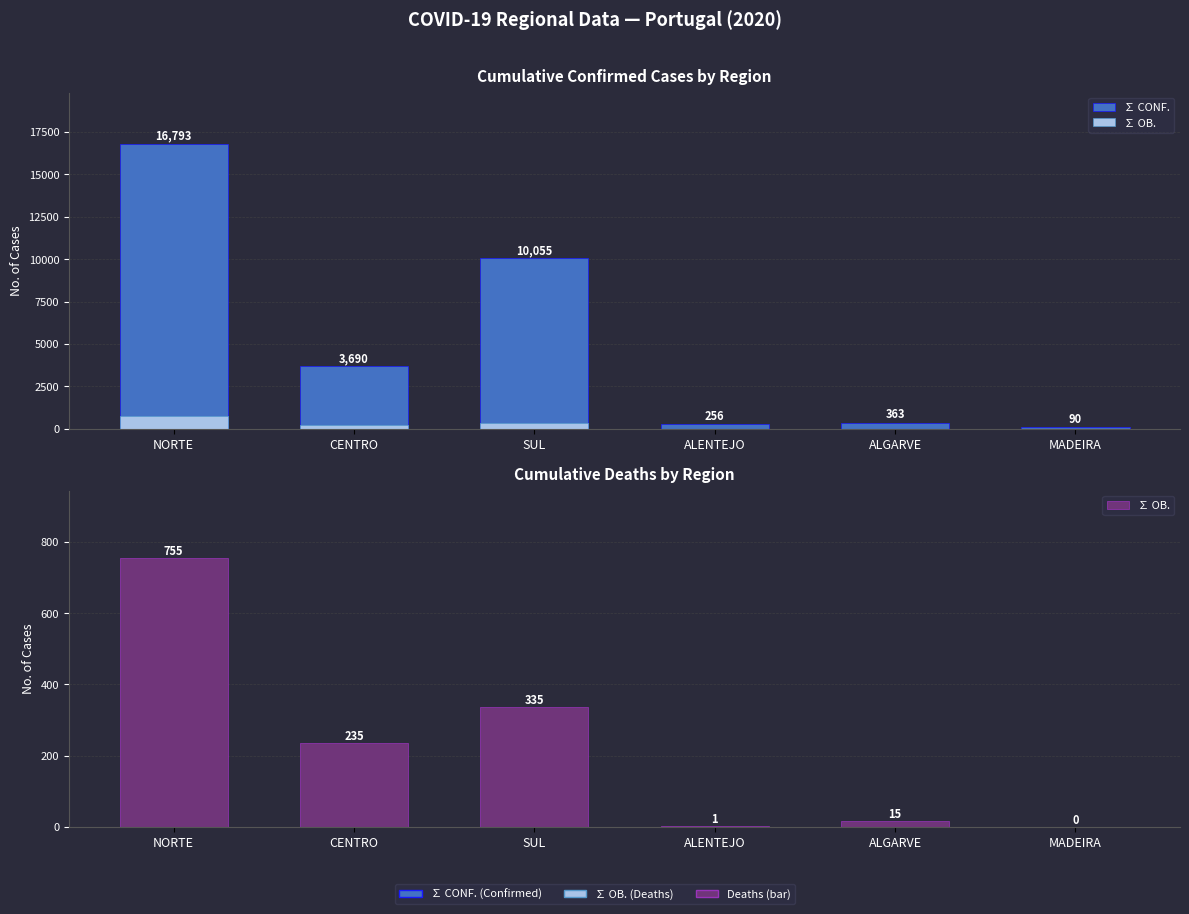

Reading left to right, list all the values displayed in this chart.

∑ CONF.: 16793	3690	10055	256	363	90
∑ OB.: 755	235	335	1	15	0